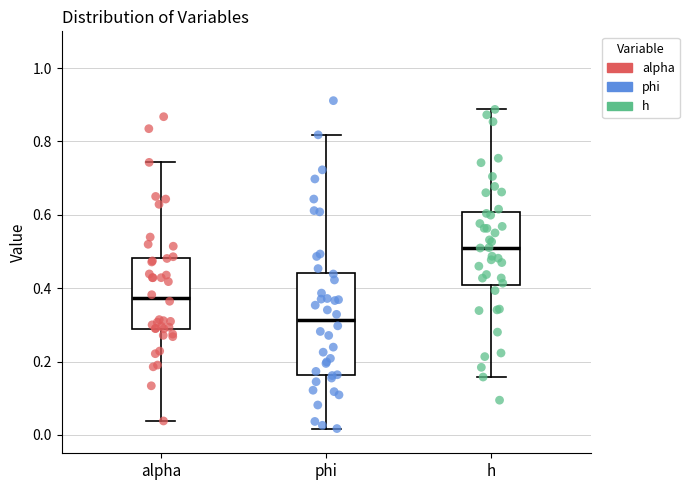

Comparing the boxes themselves (not the whiskers), which one is the tallest?

phi